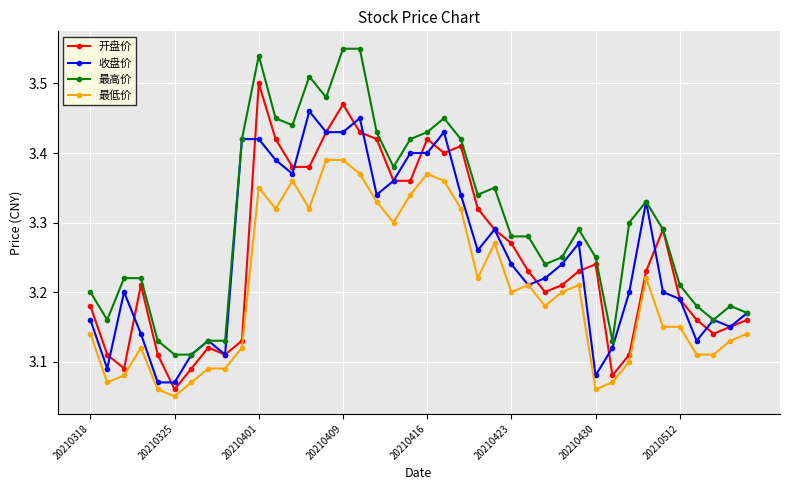

True or false: 开盘价 has more than 0 interior local peaks.

True